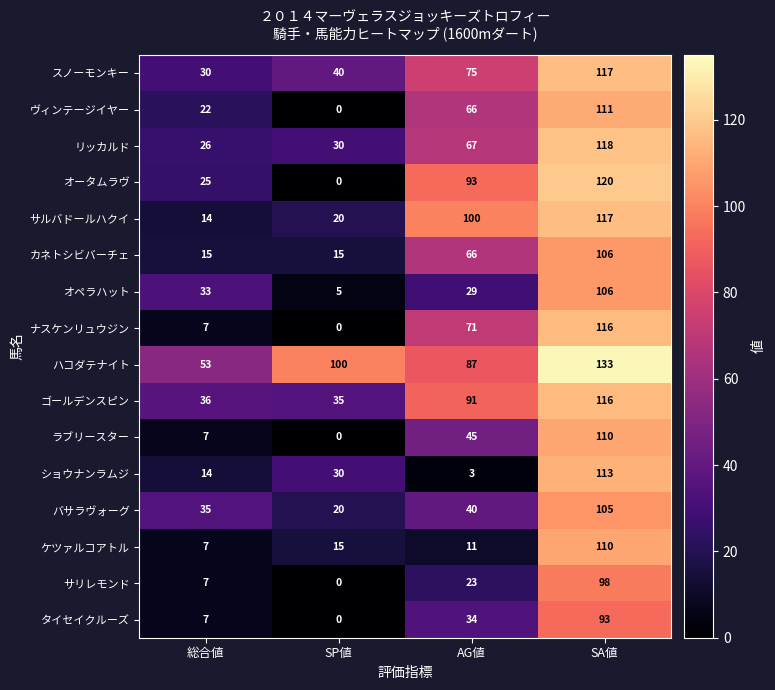

Which series changed the most between 総合値 and SA値?

ナスケンリュウジン